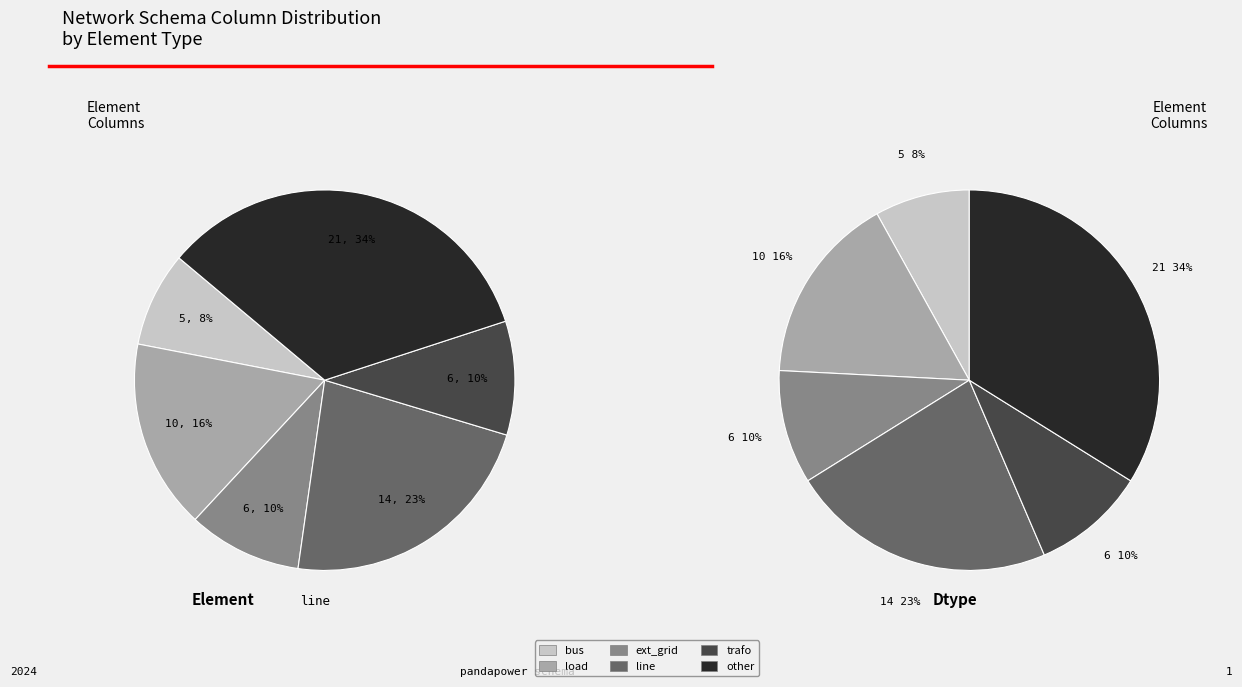

What percentage is the trafo slice, to the nearest percent?

10%